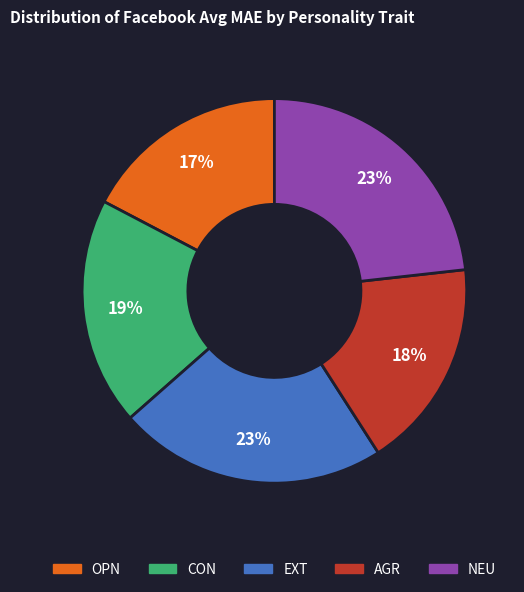

Does NEU represent more than half of the total?

No